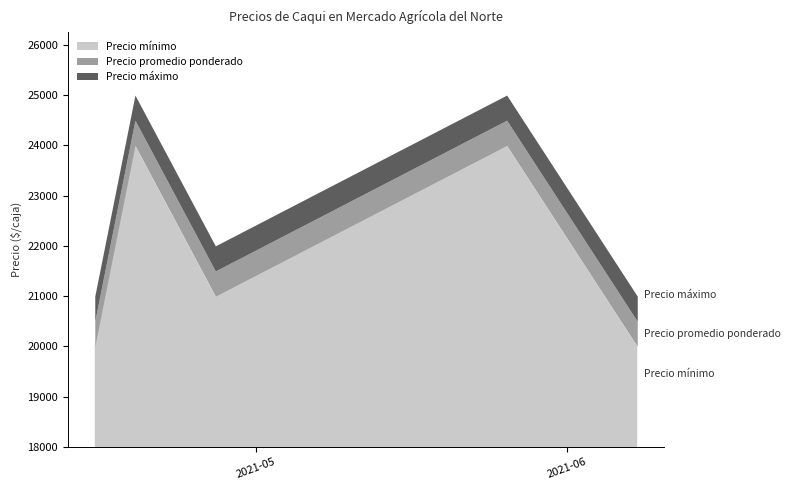

At which category is the sum across all series the highest?

2021-04-19